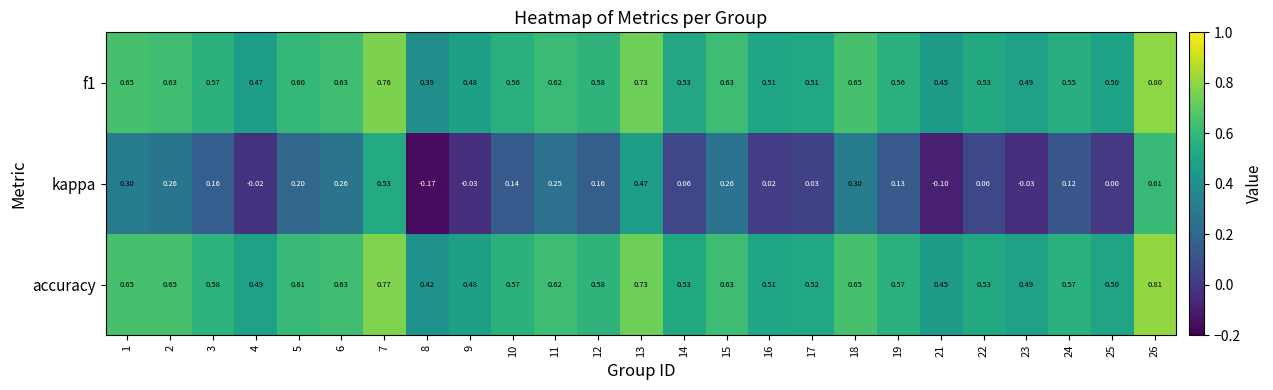

Which series has the largest total across all categories?

accuracy